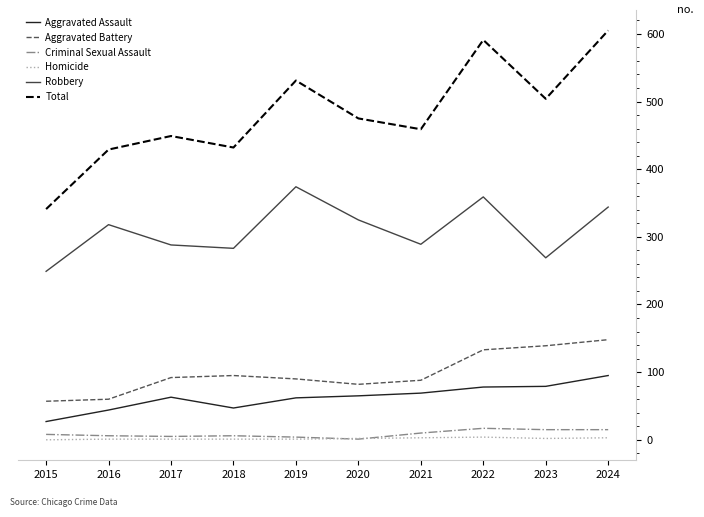

Between 2019 and 2021, which series saw the biggest shift?

Robbery